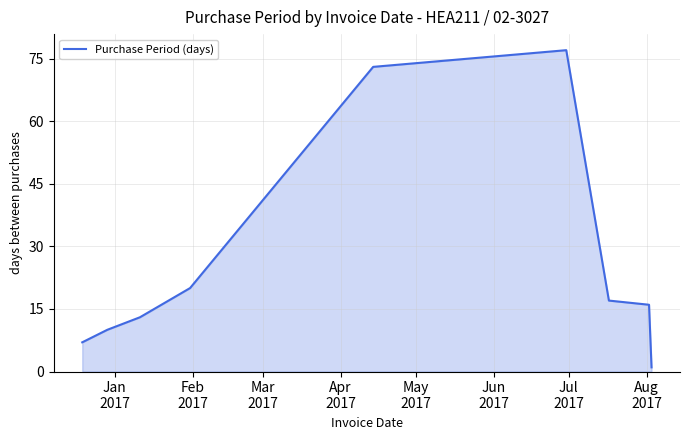

What is the maximum value shown in the chart?

77